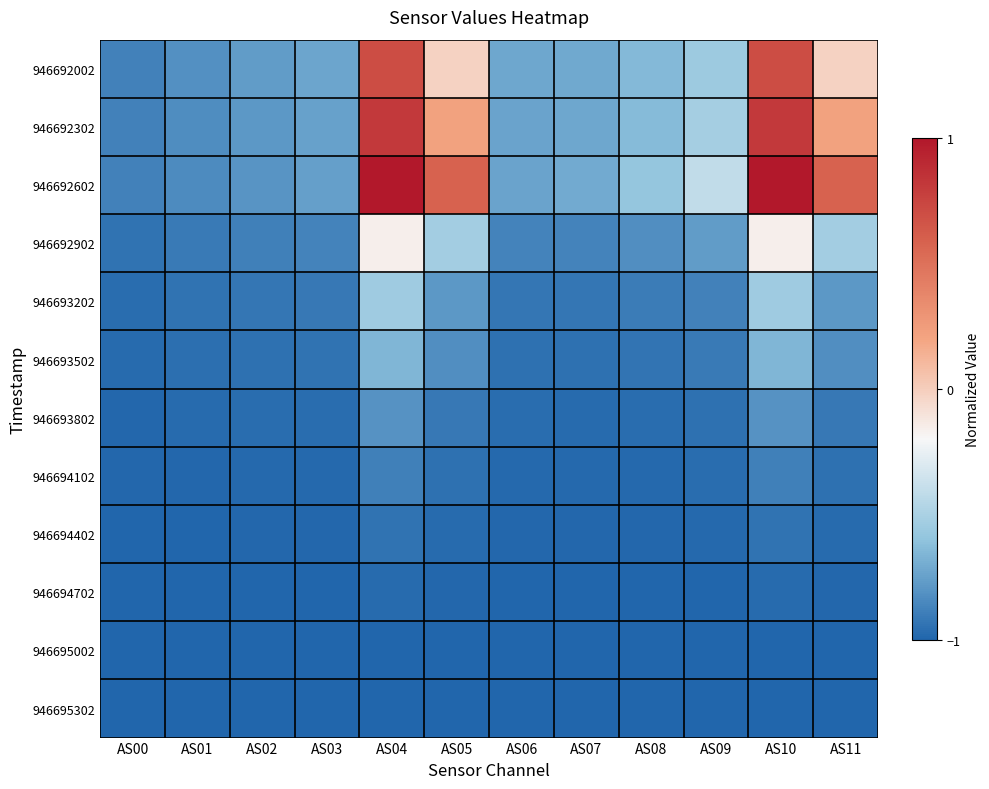

Which label corresponds to the smallest value in the chart?

AS00